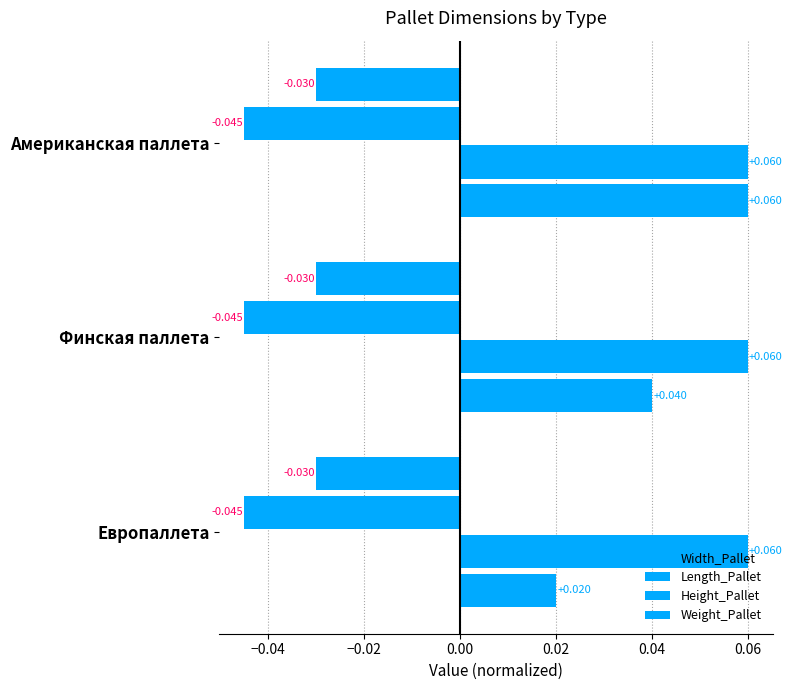

How many series are shown in this chart?

4